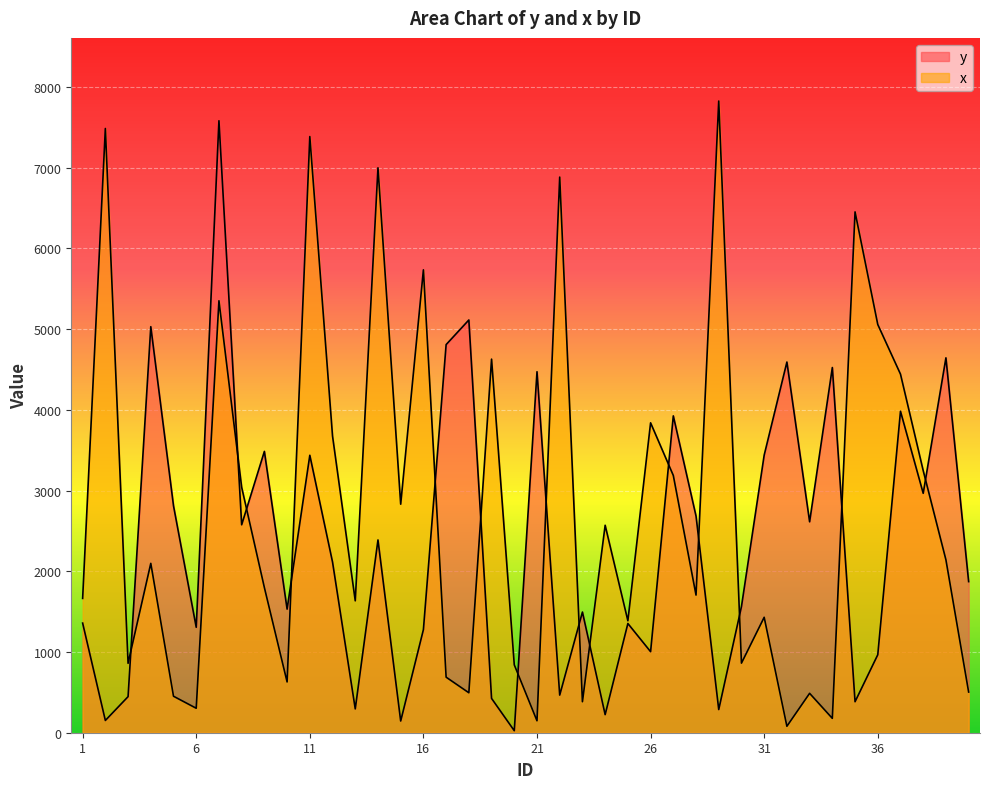

Where is x nearest to the value 3952?

26